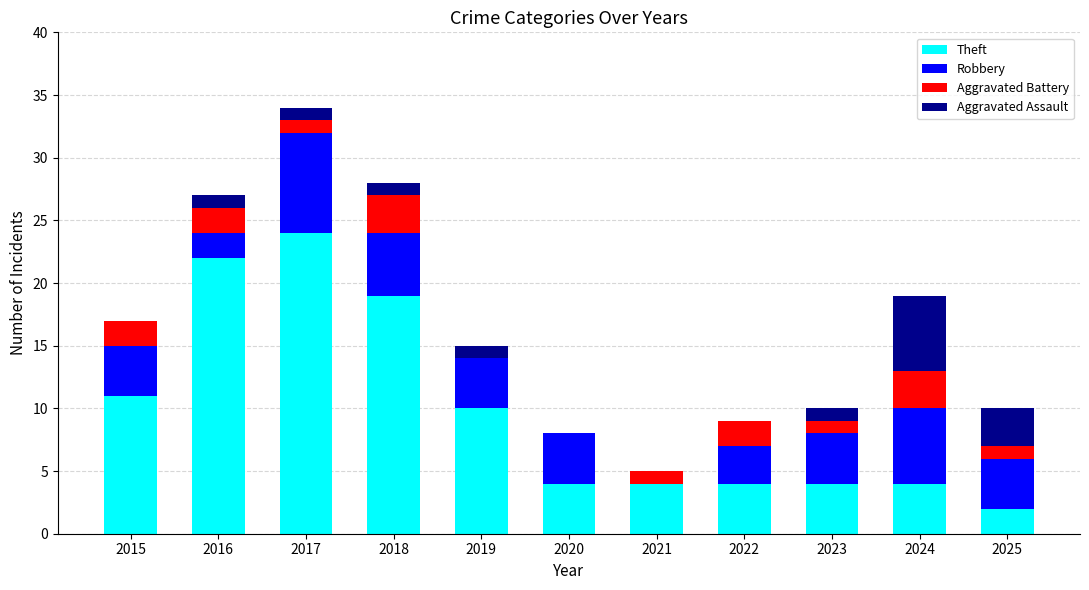

The Theft series shows 24 at 2017. True or false?

True